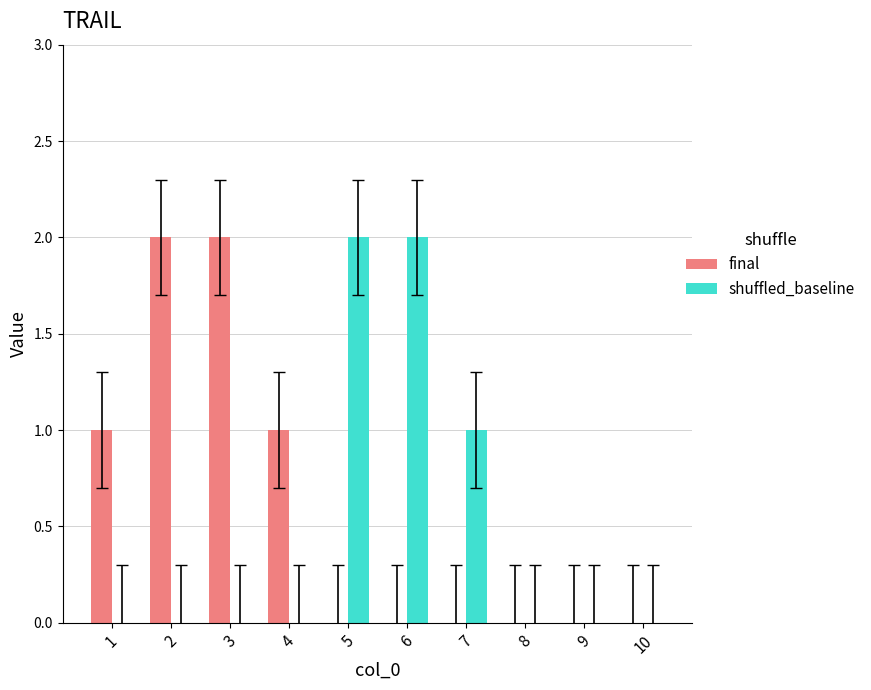

What is the difference between the second highest and second lowest values in the shuffled_baseline series?

2